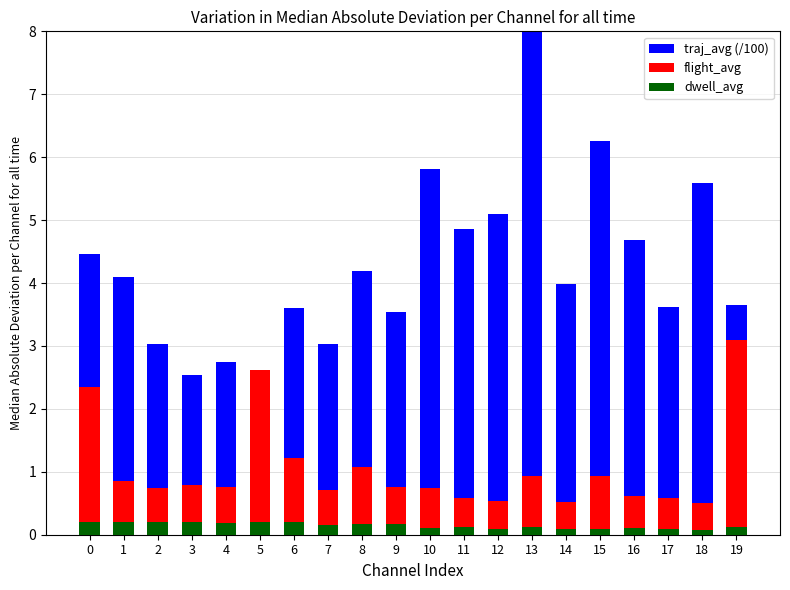

What are all the series names shown in the legend?

traj_avg (/100), flight_avg, dwell_avg